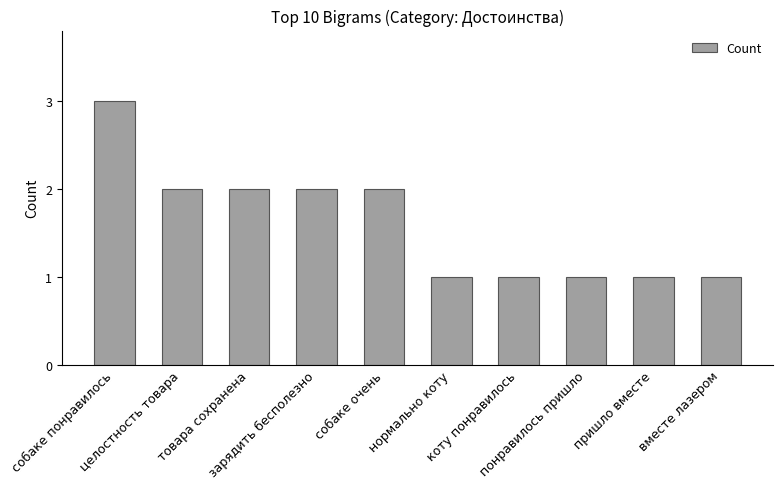

Reading left to right, list all the values displayed in this chart.

собаке понравилось=3	целостность товара=2	товара сохранена=2	зарядить бесполезно=2	собаке очень=2	нормально коту=1	коту понравилось=1	понравилось пришло=1	пришло вместе=1	вместе лазером=1